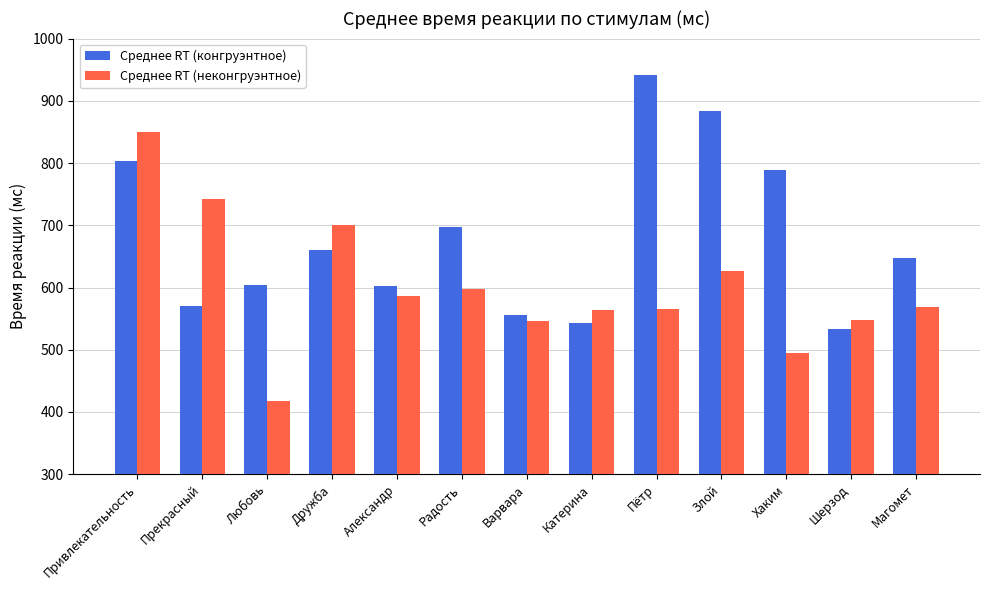

What position from the left is Александр?

5